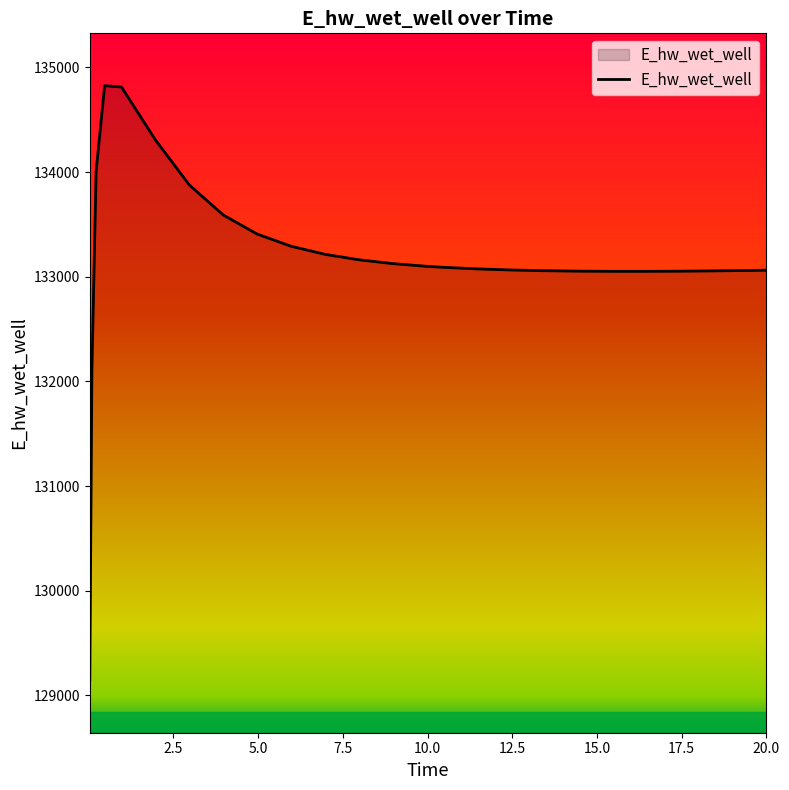

What is the difference between the maximum and minimum values?

5681.3